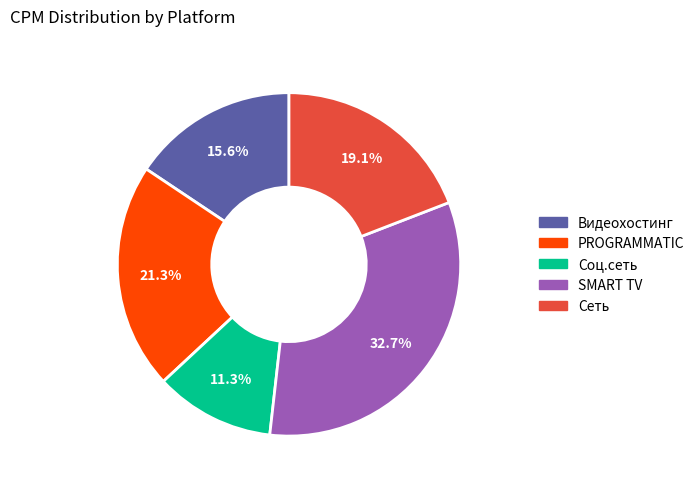

Is there a majority slice in this chart?

No